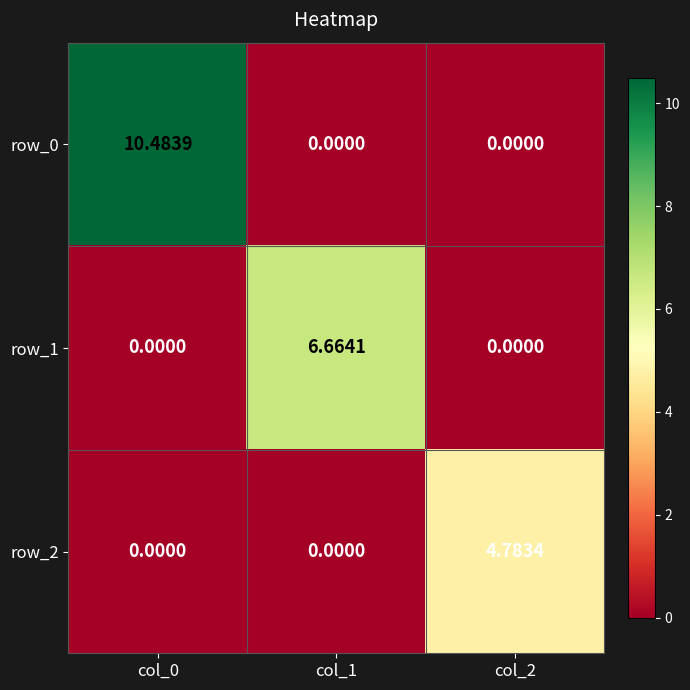

True or false: row_0 has a value of 0.0 at col_2.

True